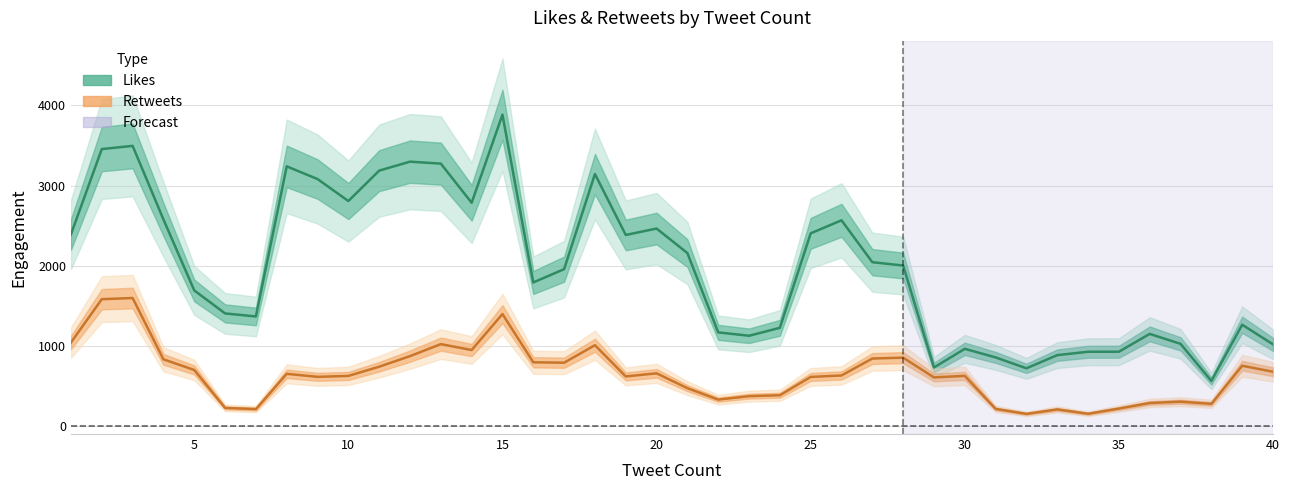

What is the average value of the Retweets series?

652.0